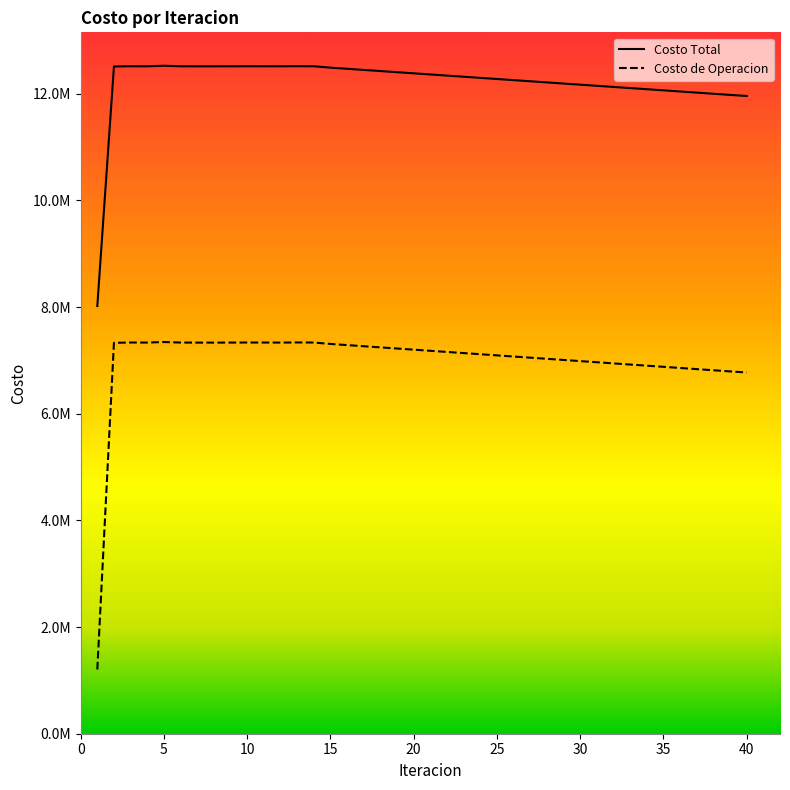

At how many categories does at least one series exceed 7859024?

40